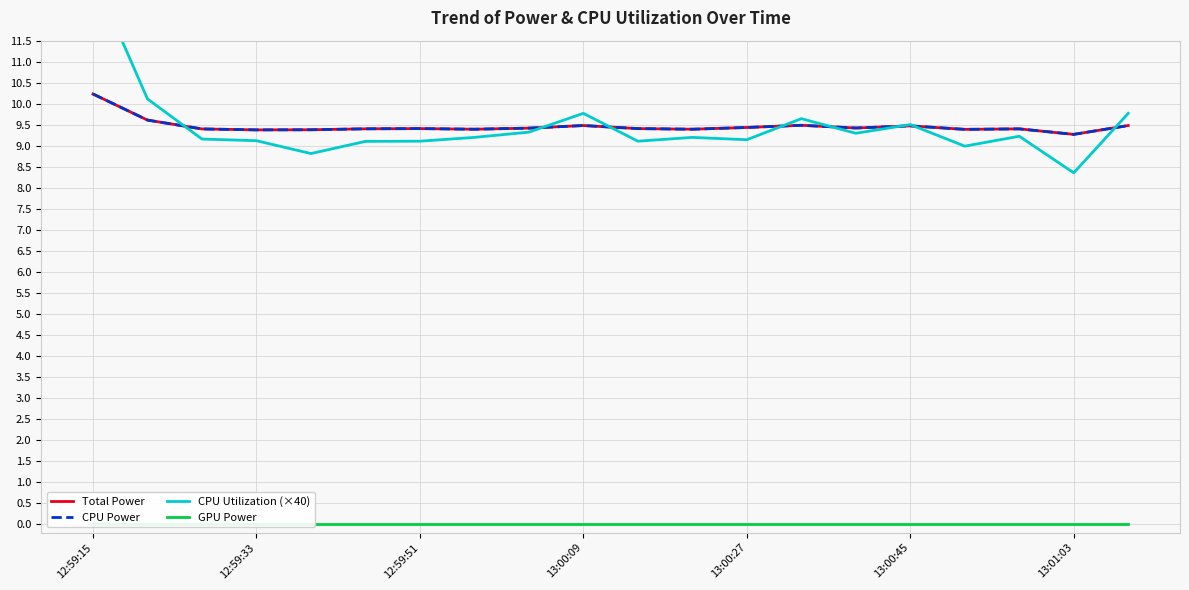

Does the chart have visible grid lines?

Yes